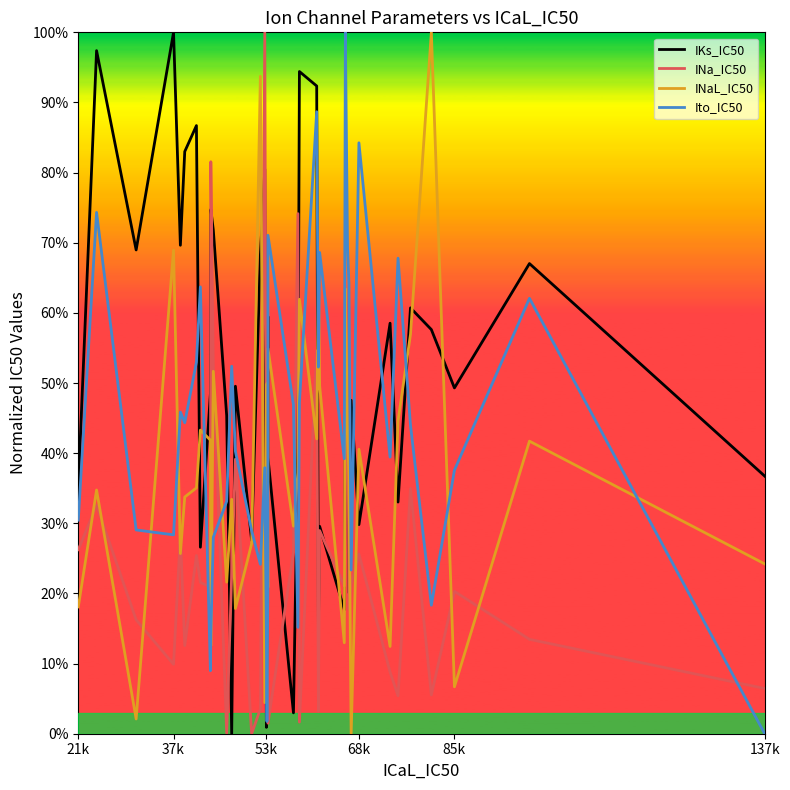

What is the greatest value displayed?

1.0